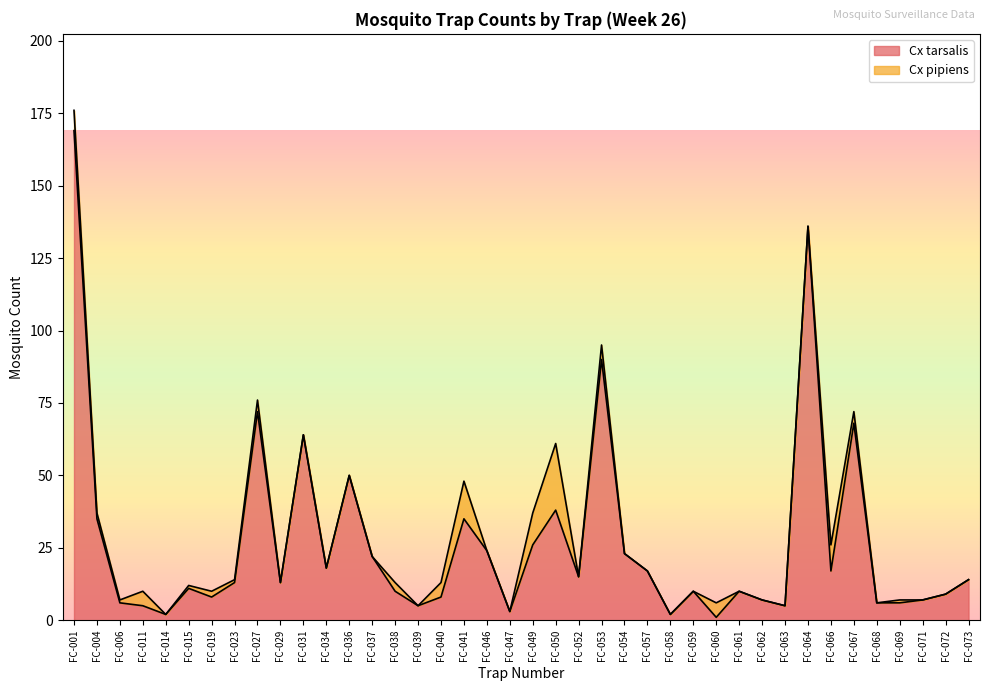

True or false: the data has more than 0 interior local peaks.

True